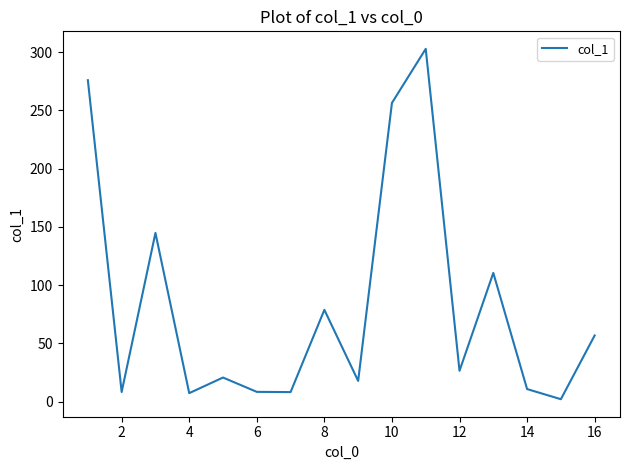

What is the maximum value shown in the chart?

302.8